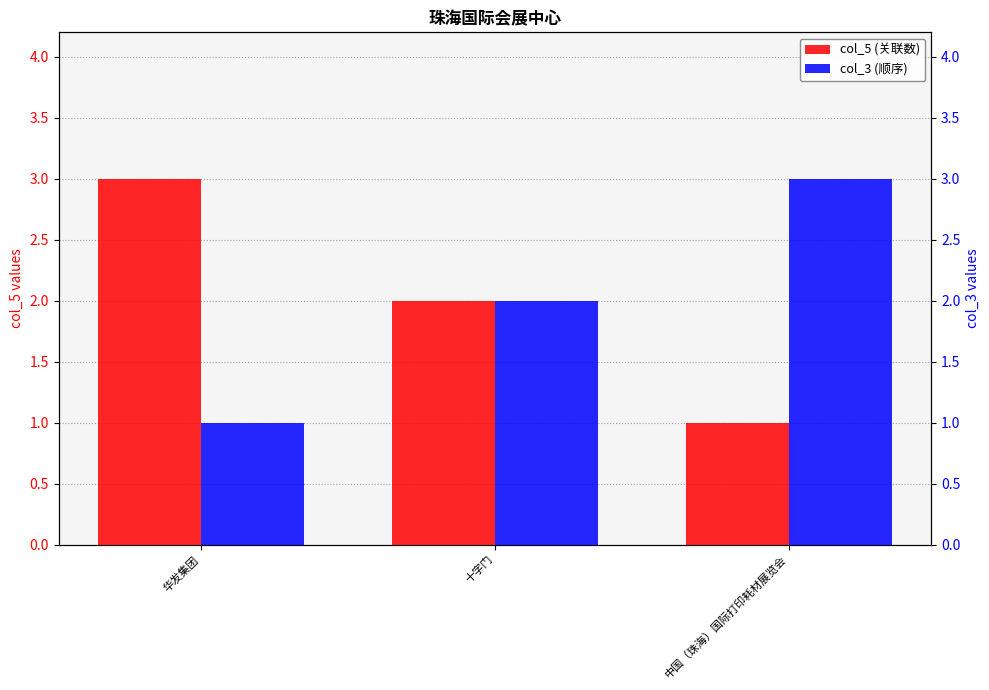

Which category has the lowest value in the col_5 (关联数) series?

中国（珠海）国际打印耗材展览会